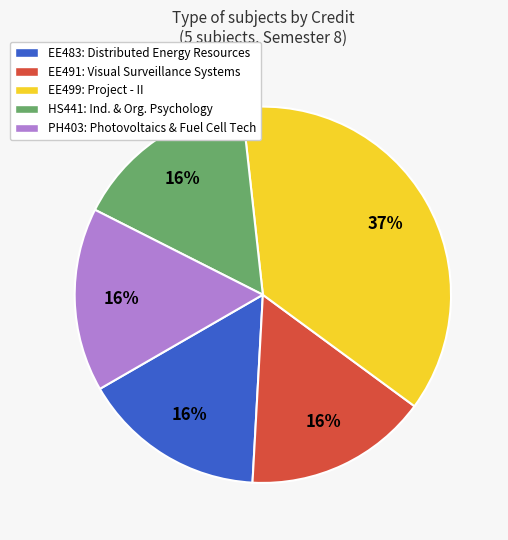

Combined, do HS441: Ind. & Org. Psychology and EE483: Distributed Energy Resources account for over 50%?

No